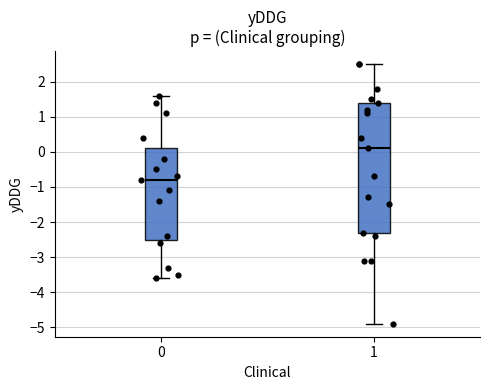

Comparing the boxes themselves (not the whiskers), which one is the tallest?

1